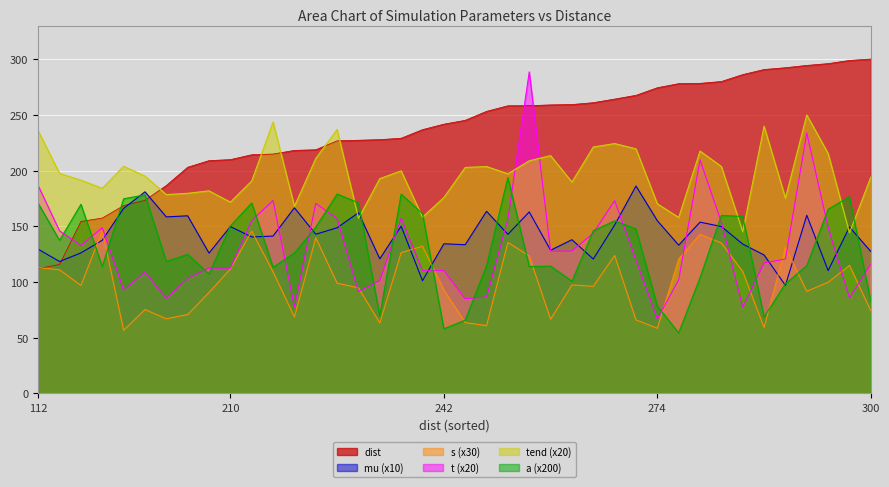

The a series shows 178.2 at 5. True or false?

True